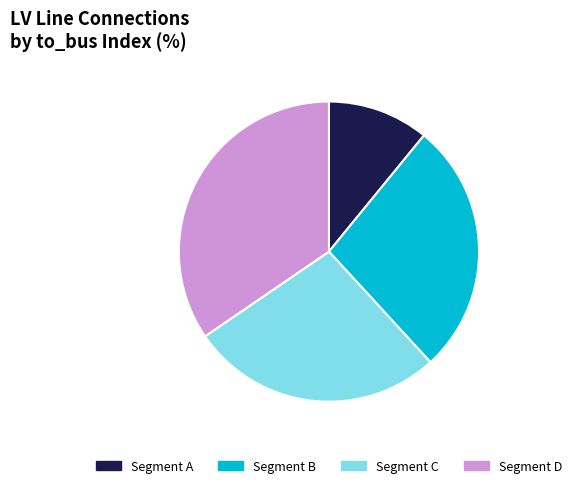

Is it true that Segment A is 18% of the pie?

False